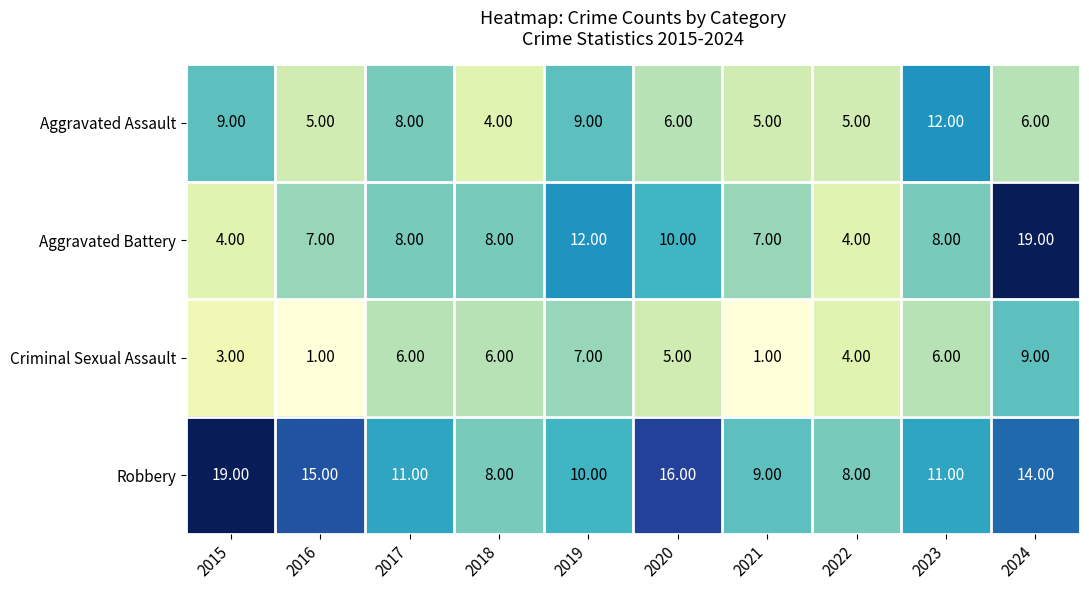

What is the spread (max minus min) of values at 2024?

13